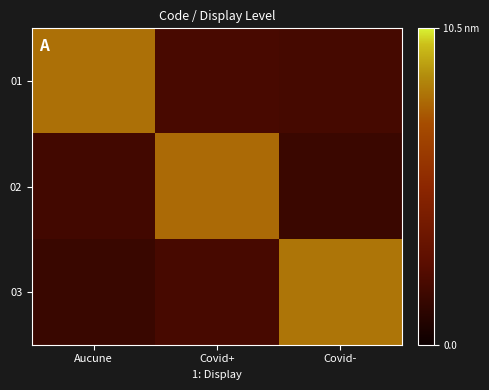

Rank the series by their maximum value, from highest to lowest.

03, 01, 02